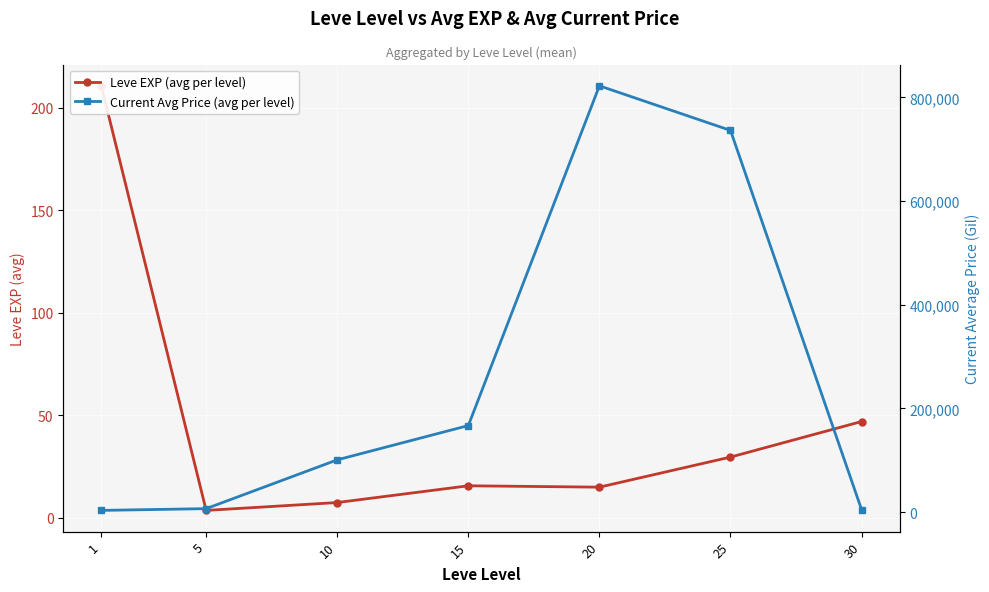

Read the Current Avg Price (avg per level) value at 1.

3133.0